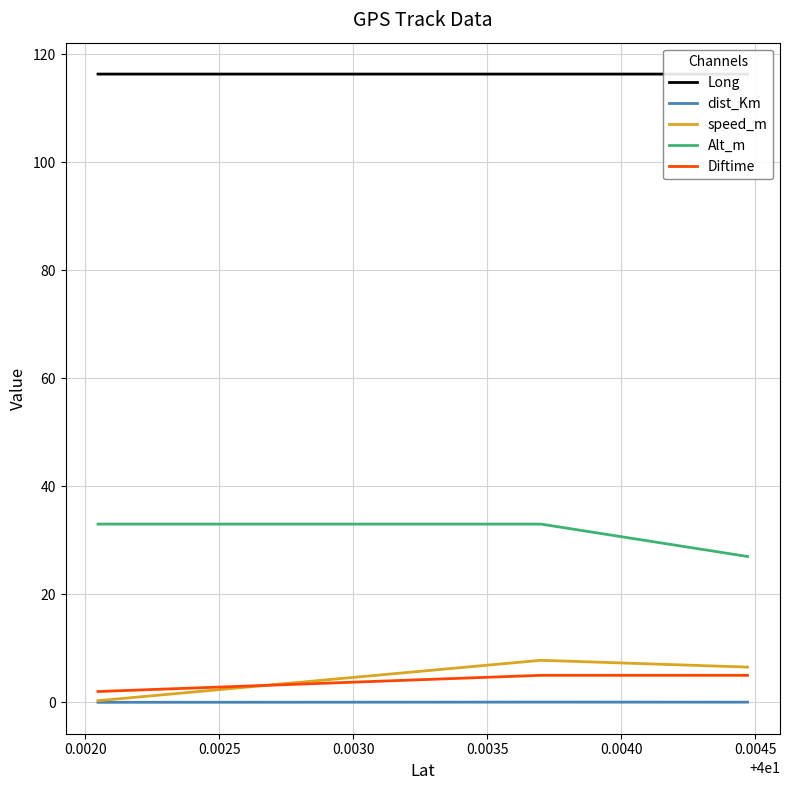

Which series has the largest total across all categories?

Long